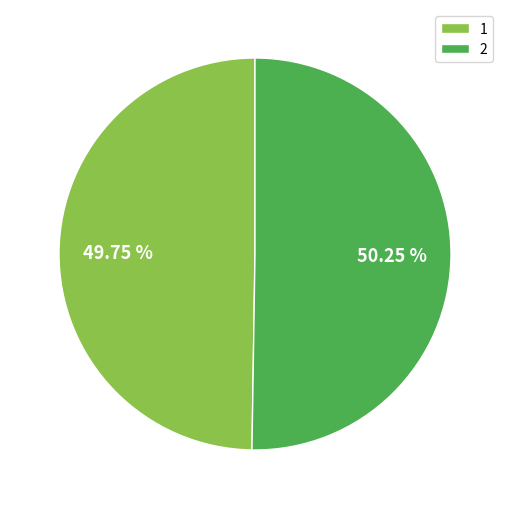

Combined, do 2 and 1 account for over 50%?

Yes